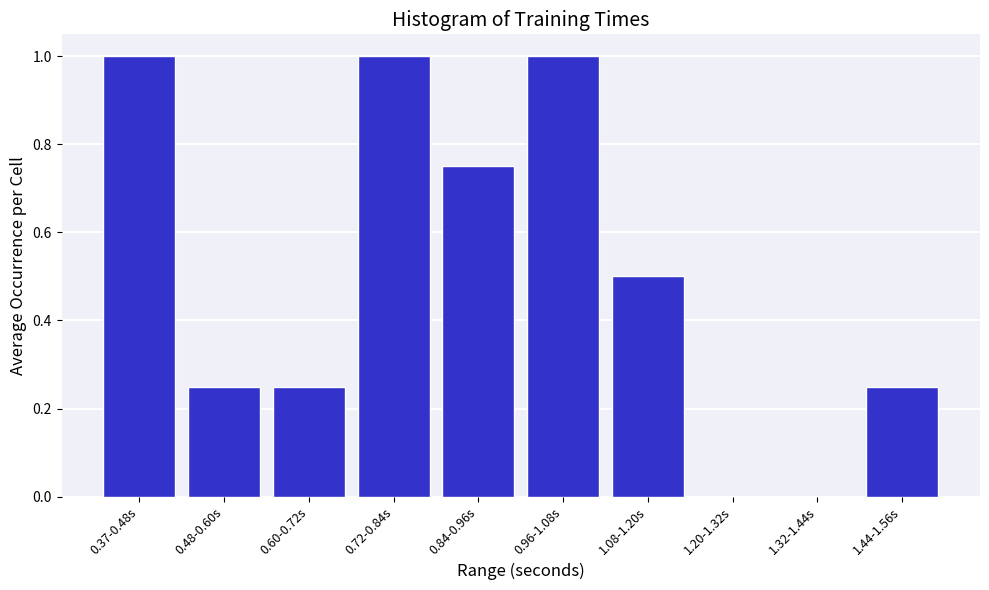

What is the sum of all values?

5.0